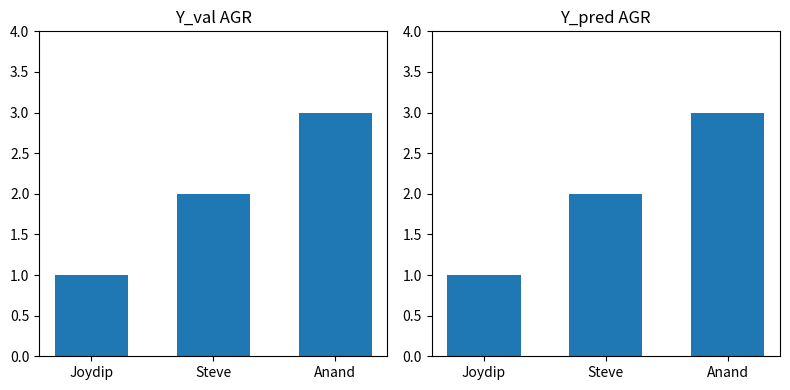

What is the label of the 1st bar from the left?

Joydip